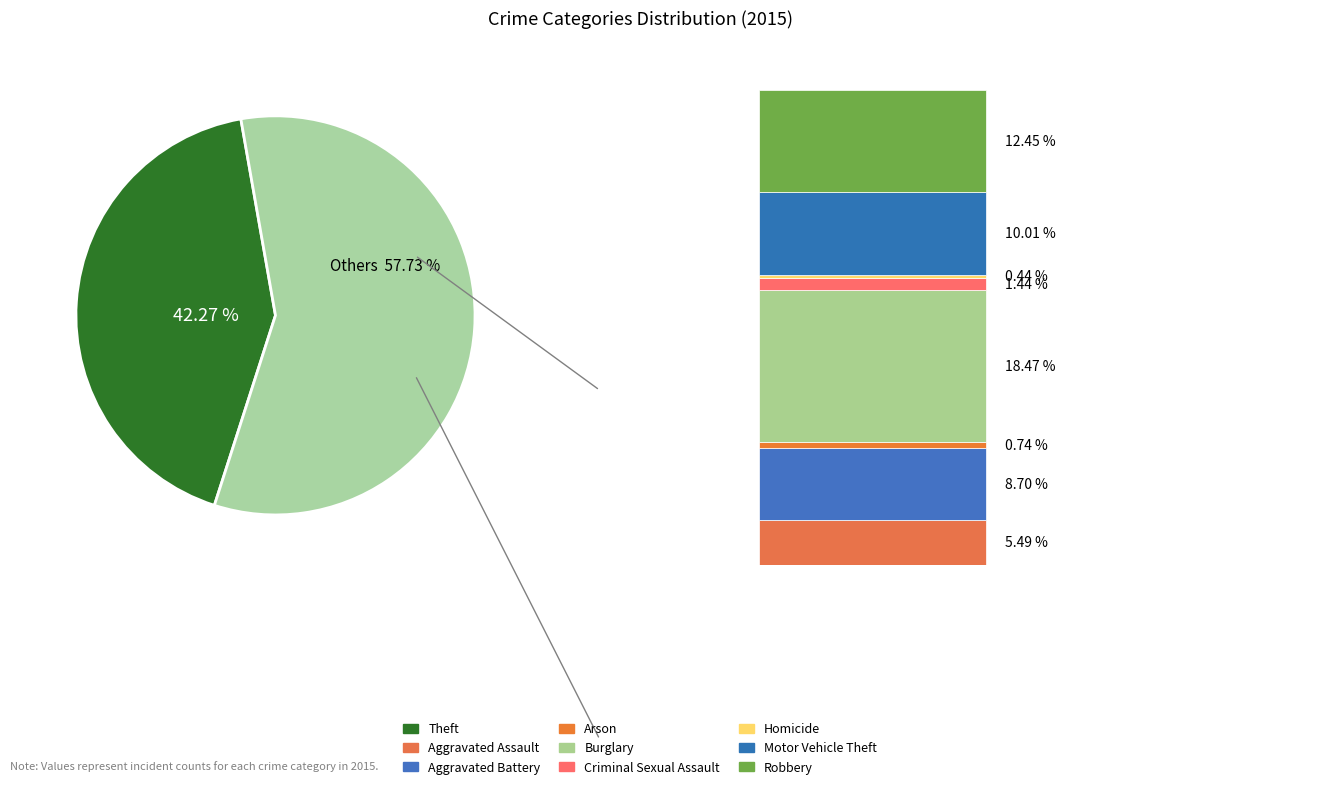

To the nearest percent, what is the combined percentage of Homicide and Aggravated Assault?

6%